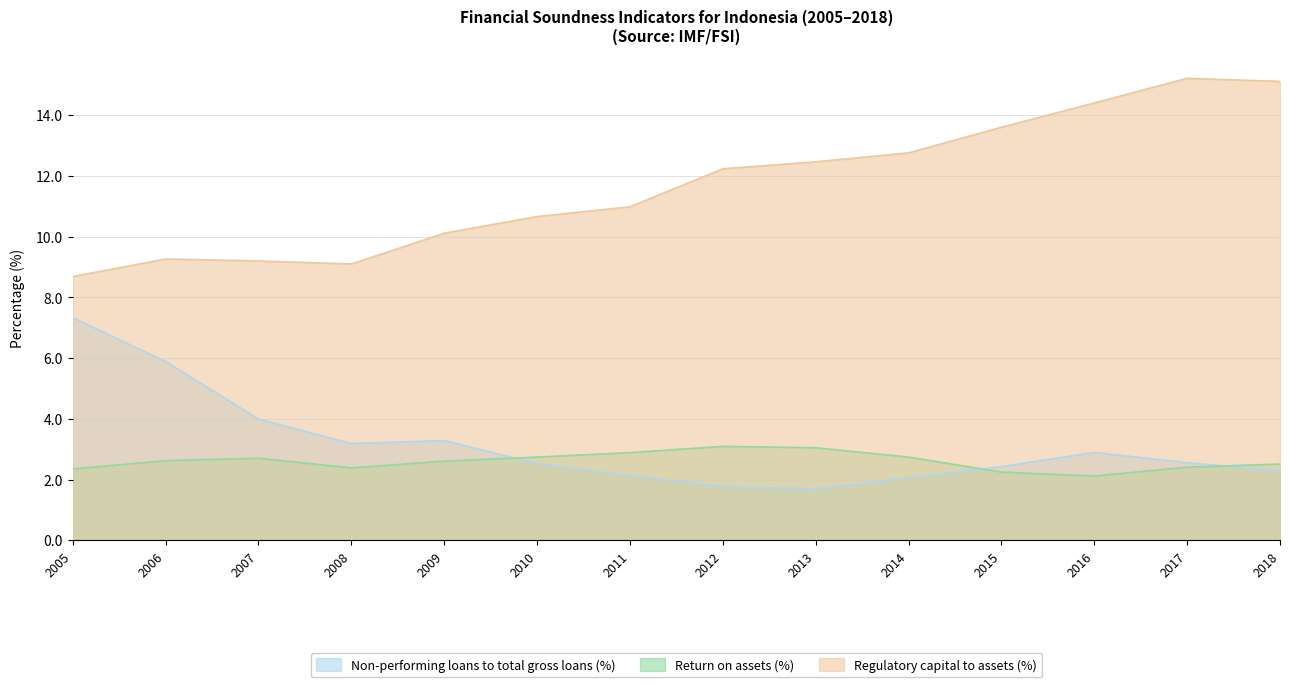

Count the number of categories in the chart.

14